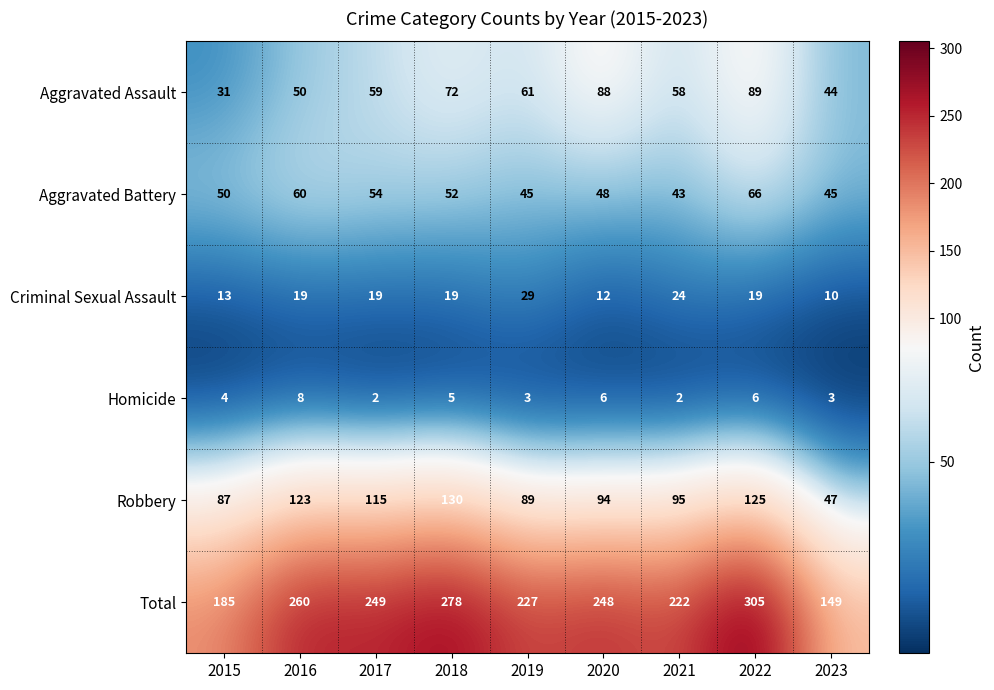

Which series has the widest spread of values?

Total